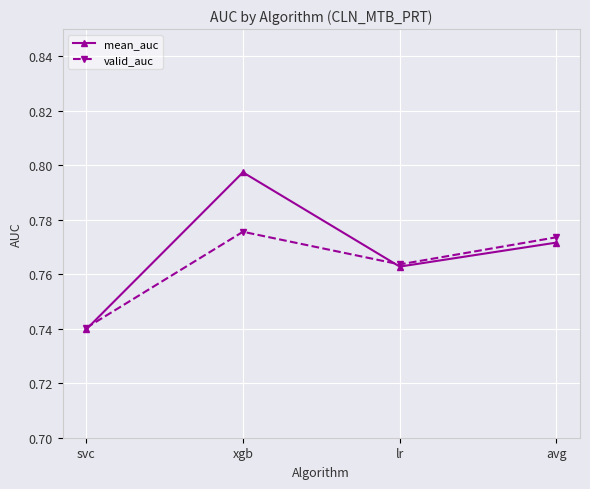

What is the total value across all series at xgb?

1.6